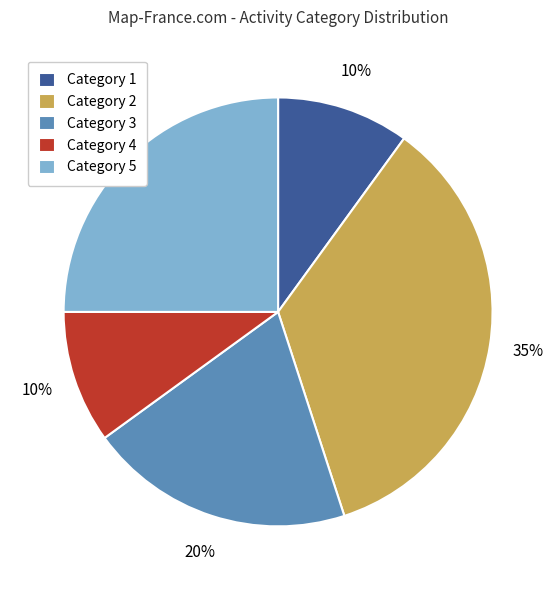

Count the number of slices in the pie.

5